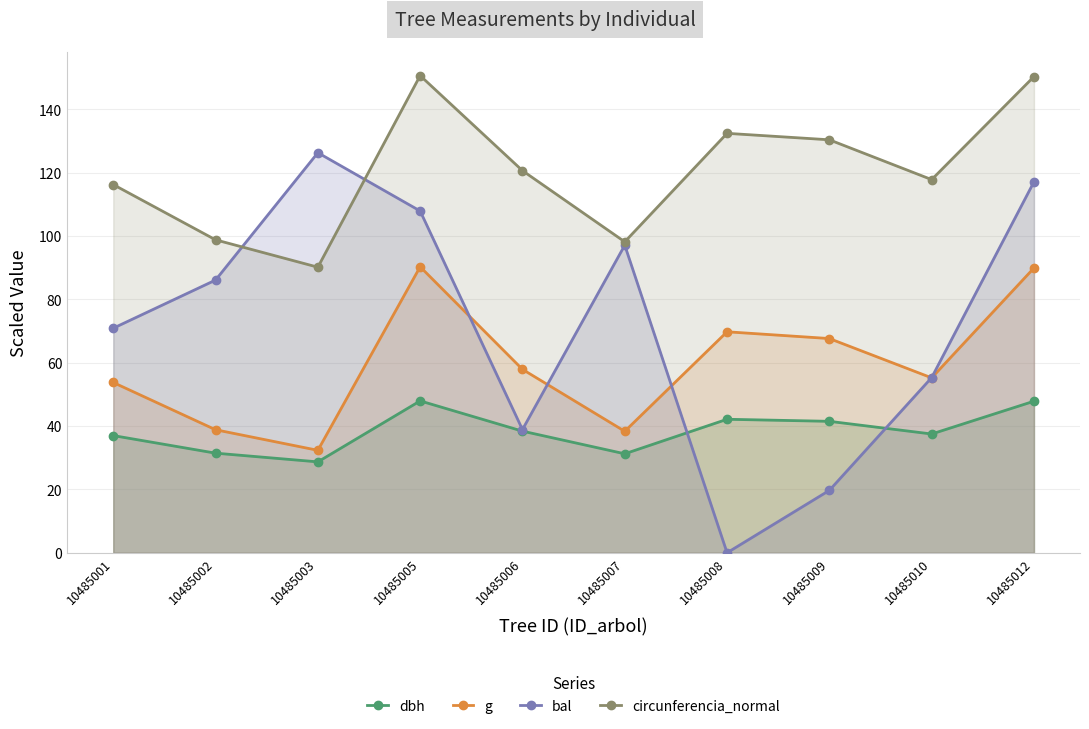

At which label does circunferencia_normal reach its peak?

10485005